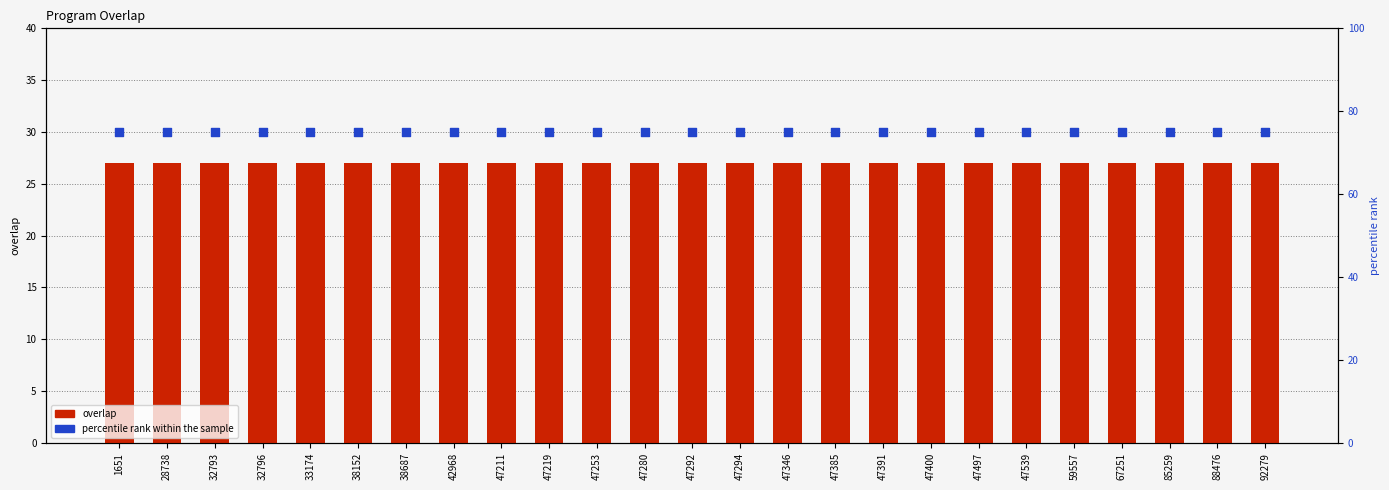

What are all the series names shown in the legend?

overlap, percentile rank within the sample